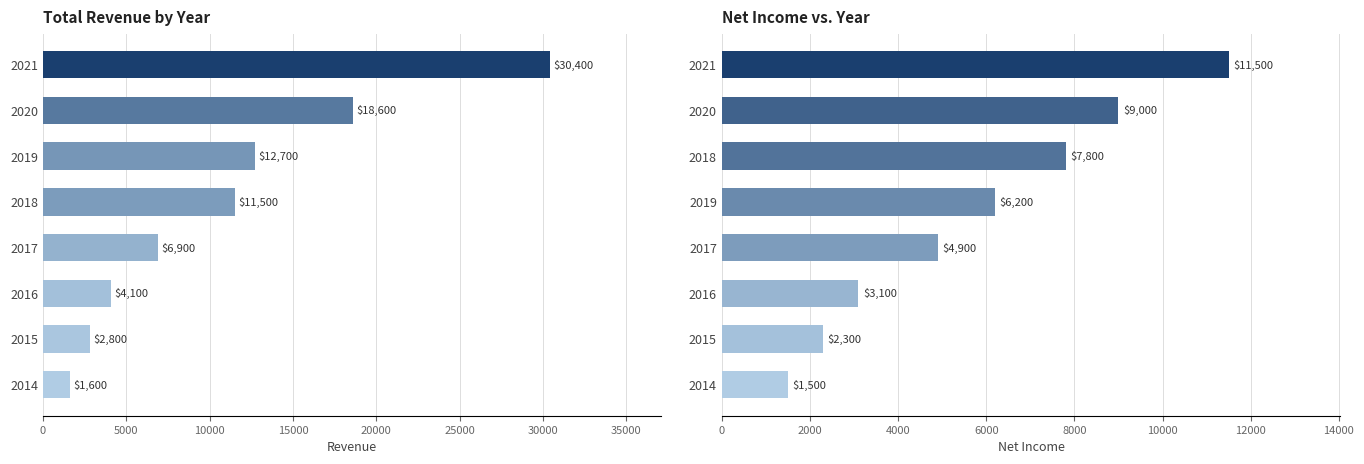

How many values in the Total Revenue series exceed 11500?

3